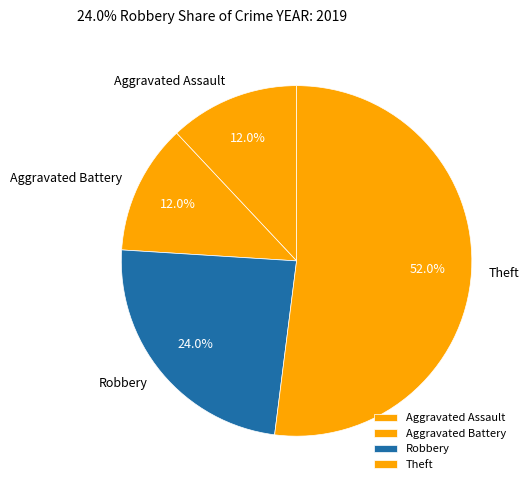

Combined, what portion of the pie is Robbery and Theft?

76.0%